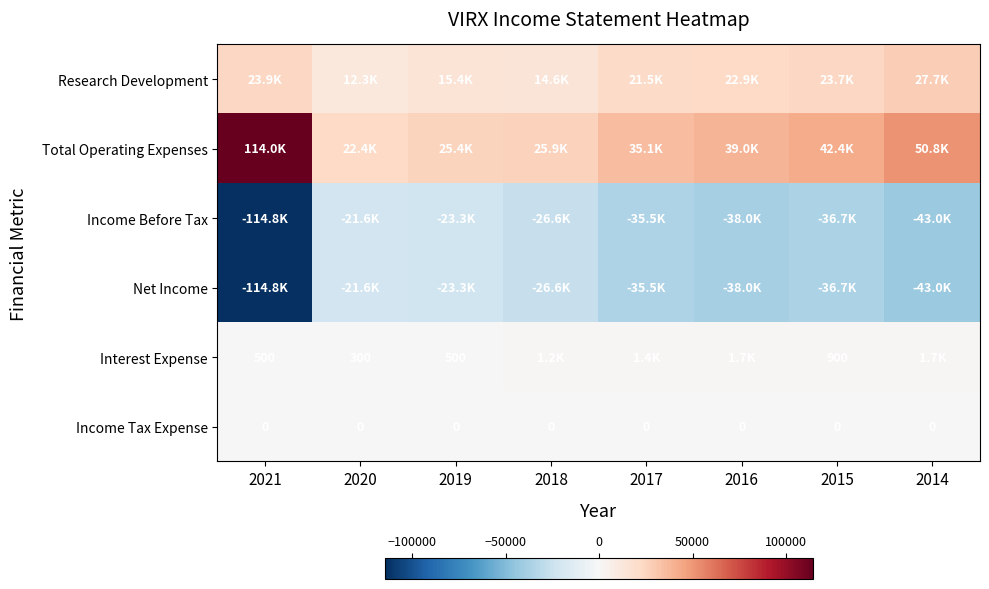

True or false: Income Tax Expense has a value of 0 at 2015.

True